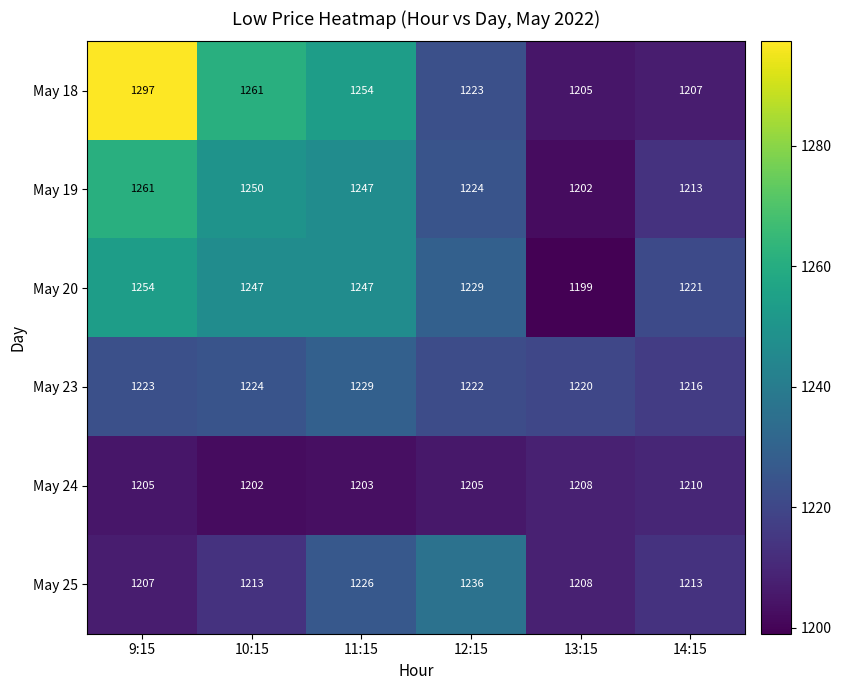

What is the approximate value of May 23 at 9:15, to the nearest 5?

1225